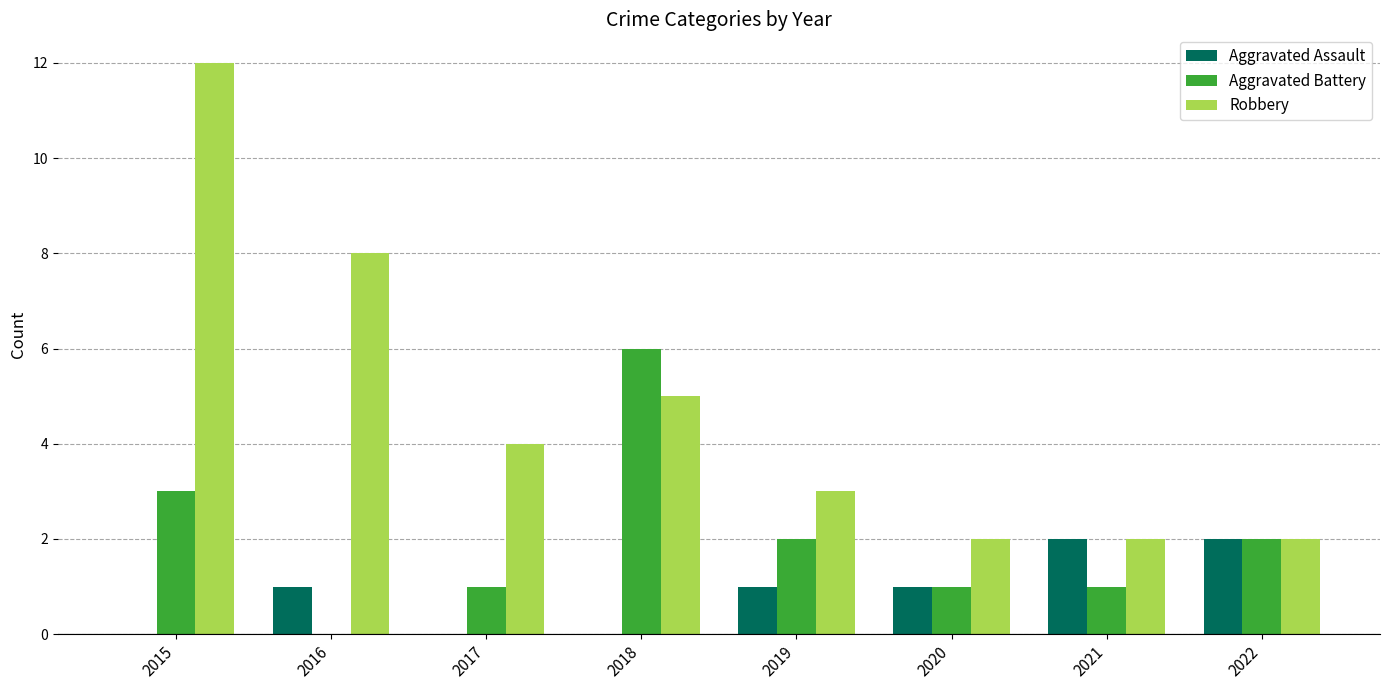

What is the sum of all Robbery values?

38